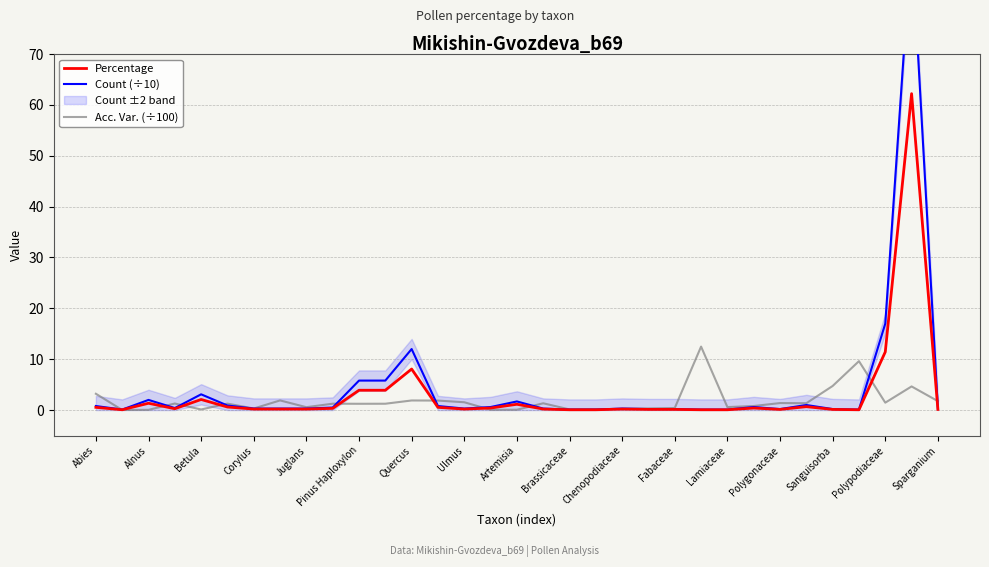

Rank the series by their average value, from lowest to highest.

Acc. Var. (÷100), Percentage, Count (÷10)